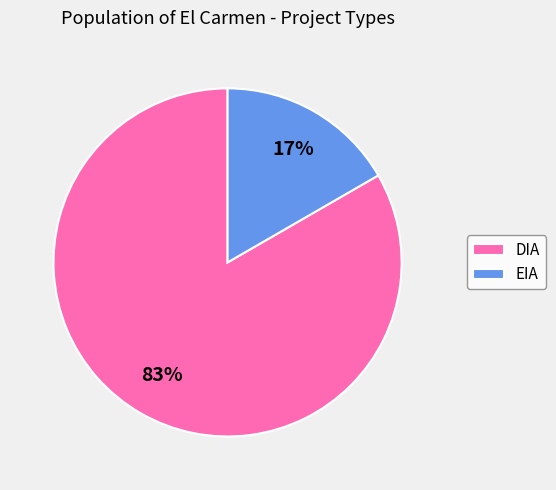

Between DIA and EIA, which is larger?

DIA